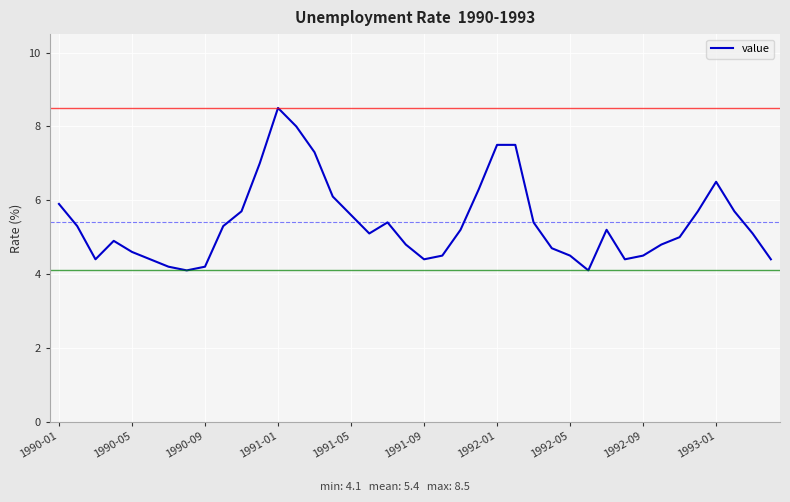

What is the sum of all values?

216.2